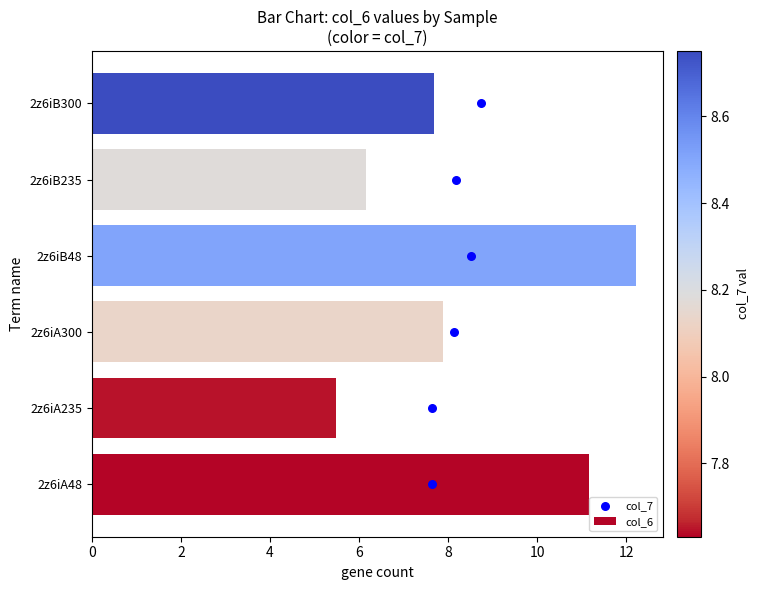

The value of col_6 at 2z6iA235 is 5.5. True or false?

True